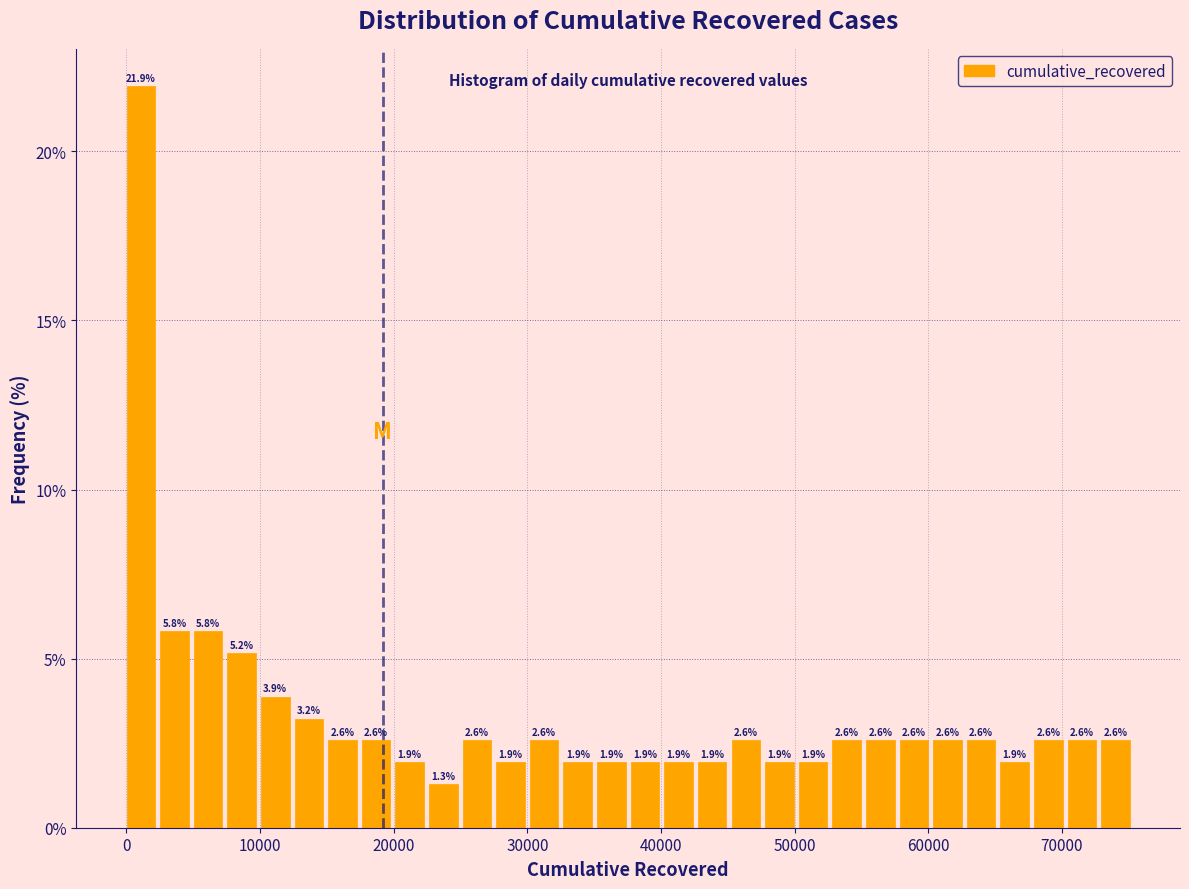

Around what value on the x-axis is the tallest bar? Give the approximate position of its centre, as read against the axis.

1000